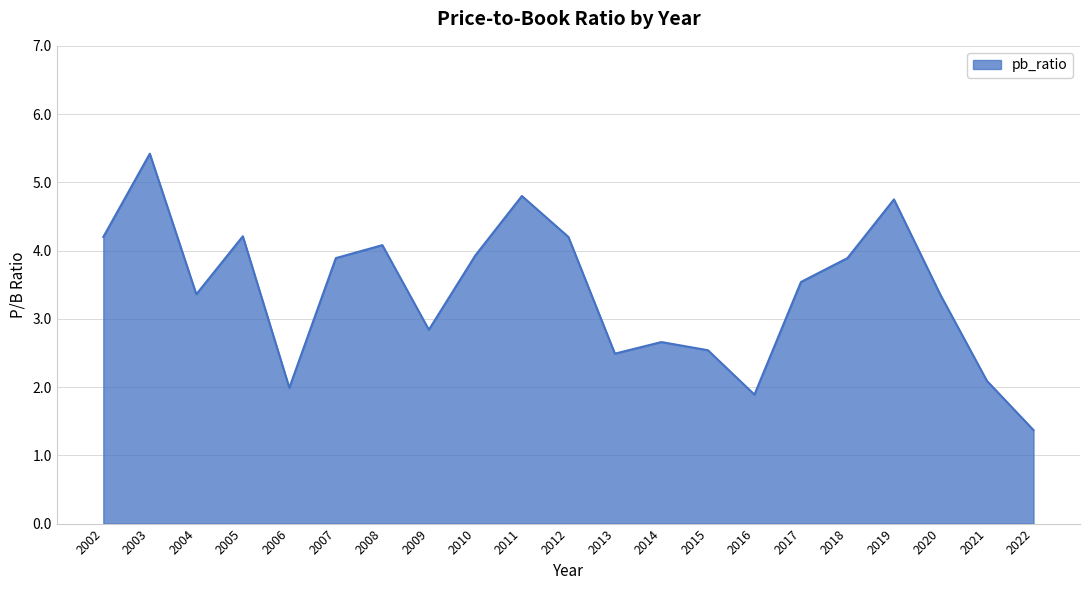

Does the chart display data point markers on the line(s)?

No